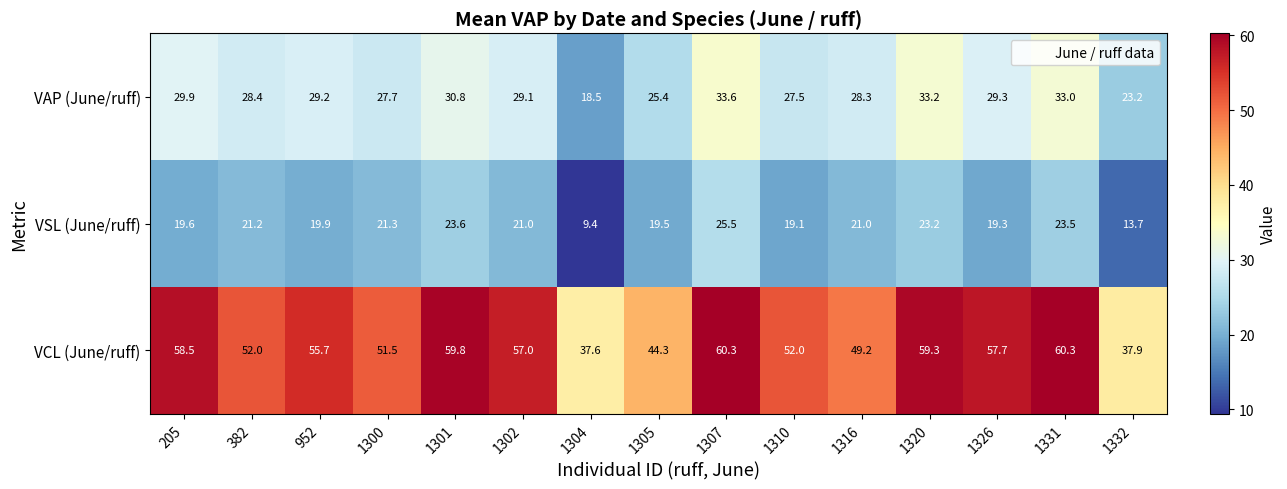

At which label does VSL (June/ruff) reach its peak?

1307